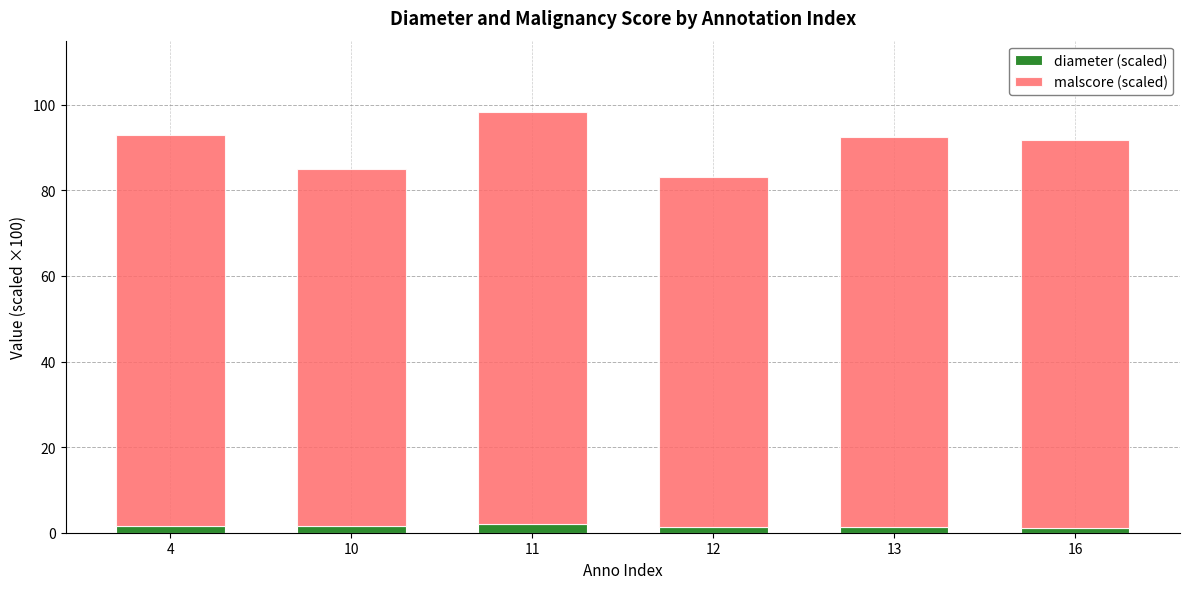

What is the average value of the diameter (scaled) series?

1.5